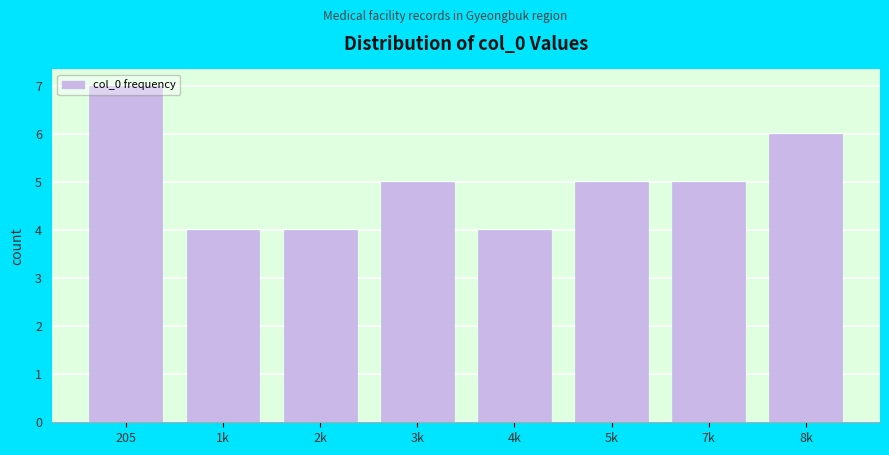

The chart shows a value of 5 at 7k. True or false?

True